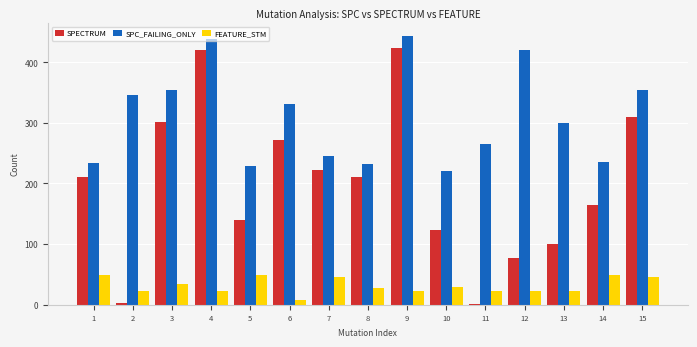

At how many categories does at least one series exceed 387?

3